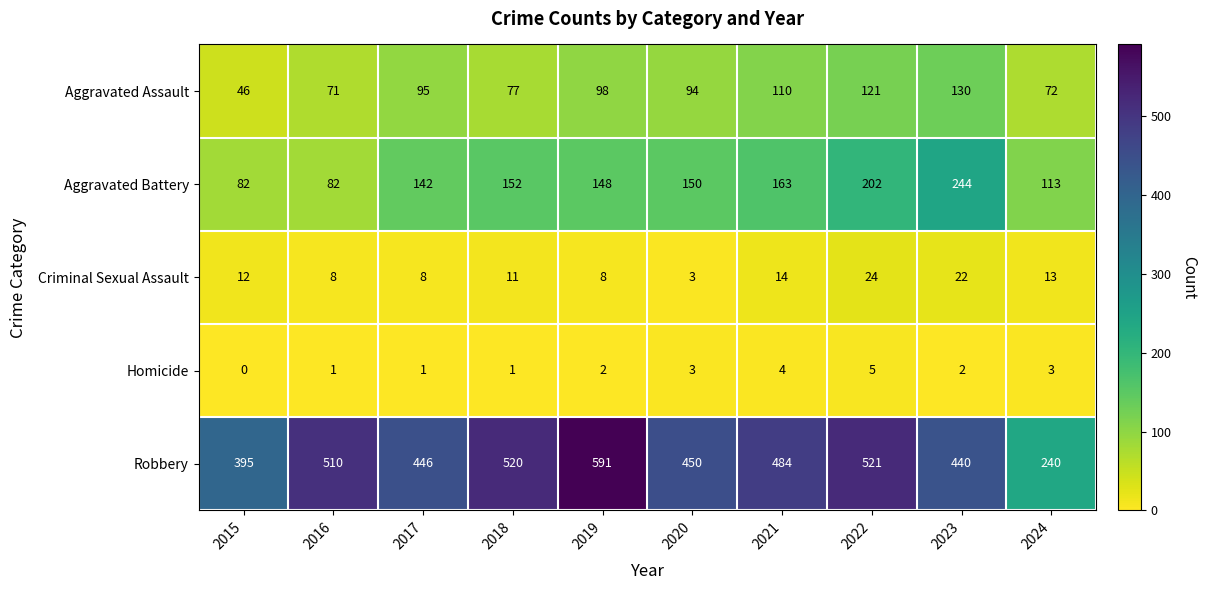

List the series in order of their peak value, highest first.

Robbery, Aggravated Battery, Aggravated Assault, Criminal Sexual Assault, Homicide